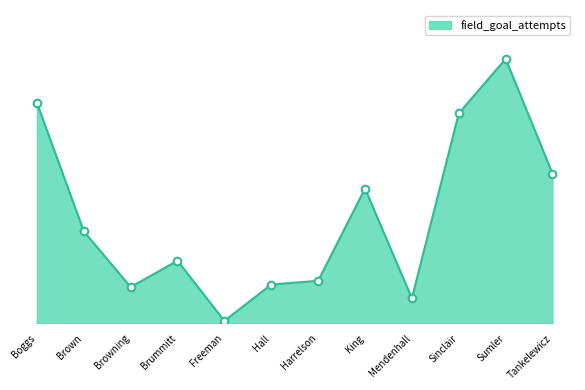

What is the ratio of the value at Hall to the value at Browning?

1.1